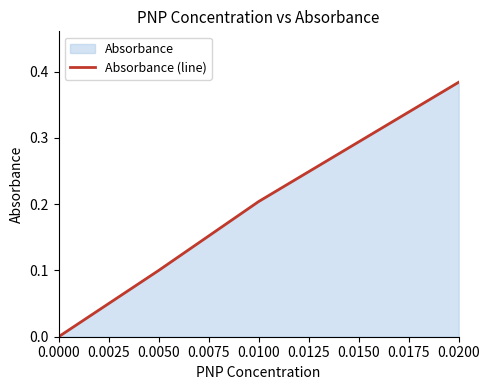

True or false: the data shows 0.3 at 0.0050.

False